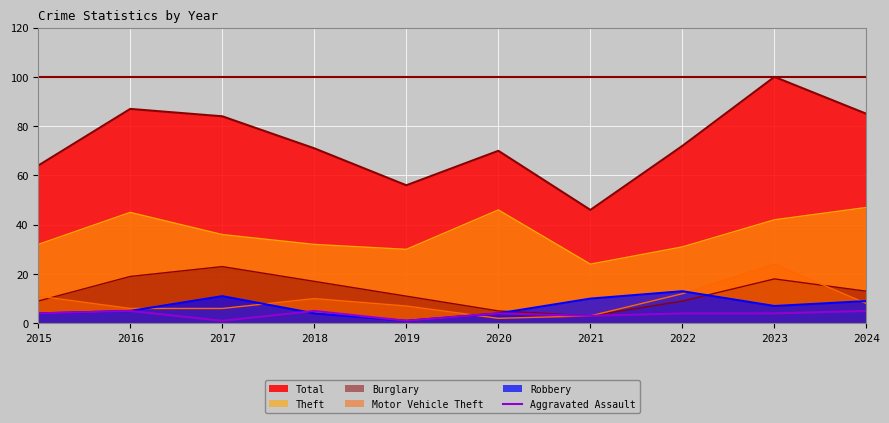

Which category has the lowest value across all series?

2017